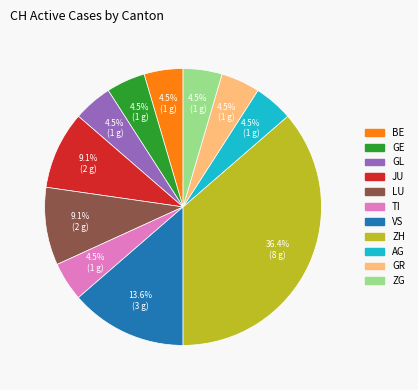

Is there a majority slice in this chart?

No